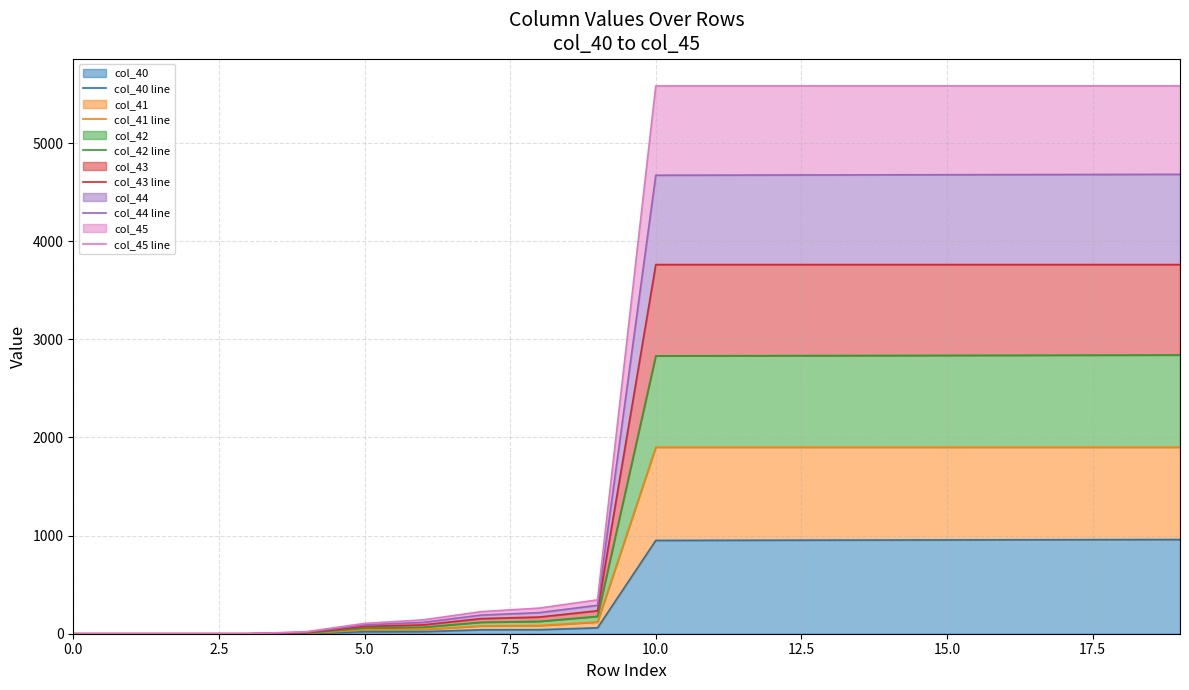

What is the average value of the col_44 line series?

2384.5